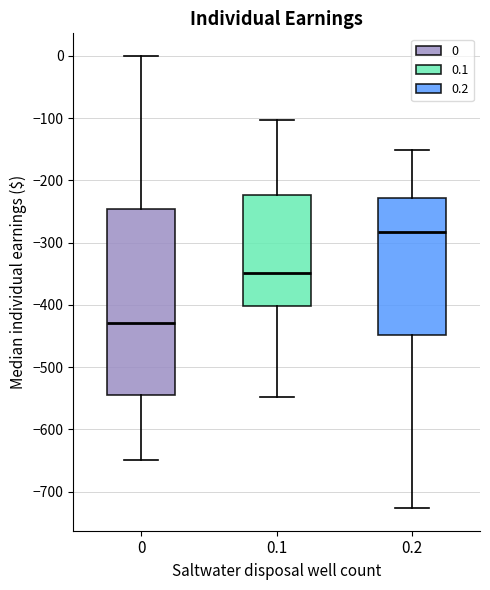

Reading left to right, transcribe this box plot: for each box, give where its median line is, the range the box spans, and where its two whiskers end, as read against the y-axis. The values are not printed on the chart, so give them approximately, as read against the axis.

0: median -430, box -540 to -250, whiskers -650 to 0
0.1: median -350, box -400 to -220, whiskers -550 to -100
0.2: median -280, box -450 to -230, whiskers -730 to -150